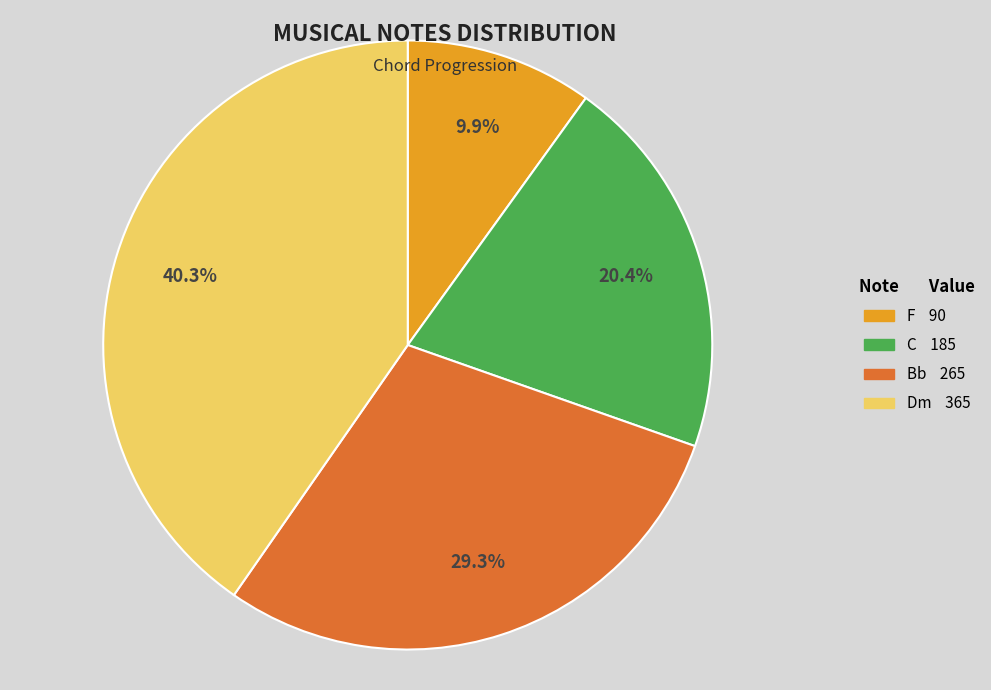

What percentage is the Bb slice, to the nearest percent?

29%